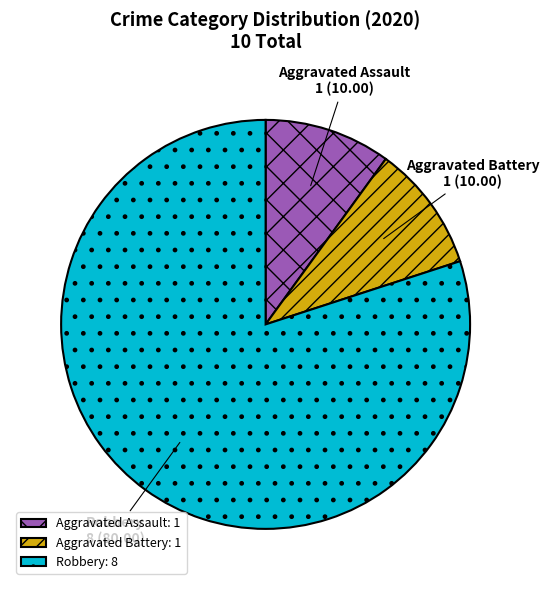

The Aggravated Assault slice represents 20% of the pie. True or false?

False